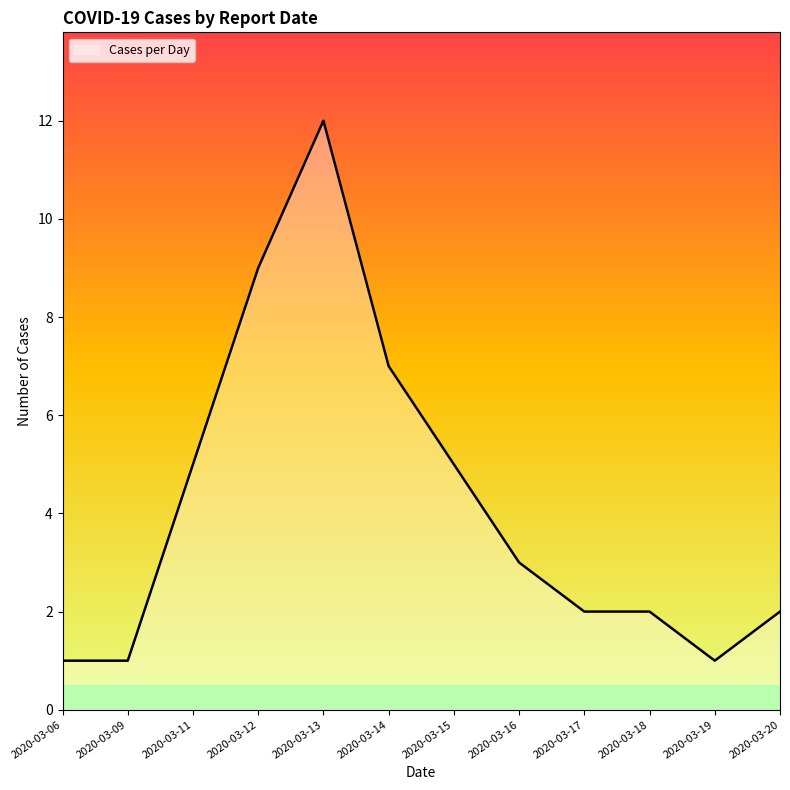

What is the change in value from 2020-03-12 to 2020-03-13?

+3